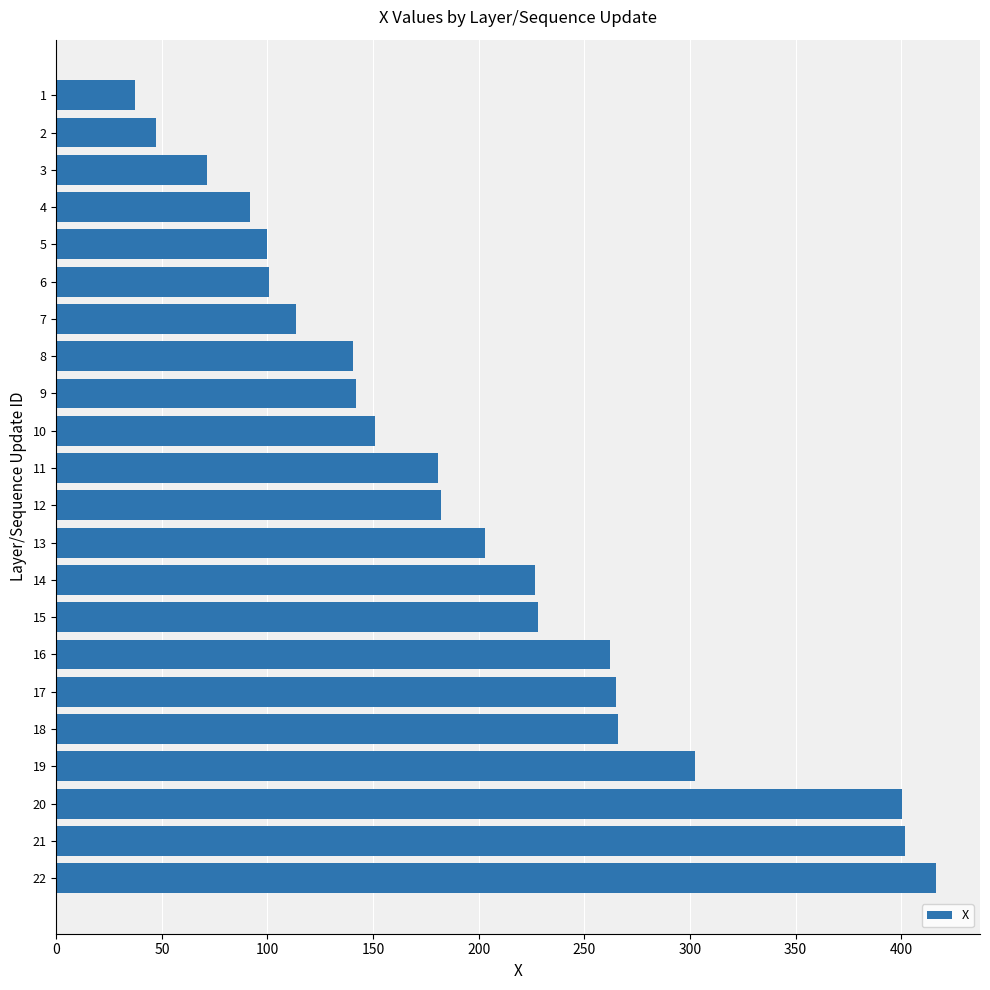

How many data points are less than 182?

11